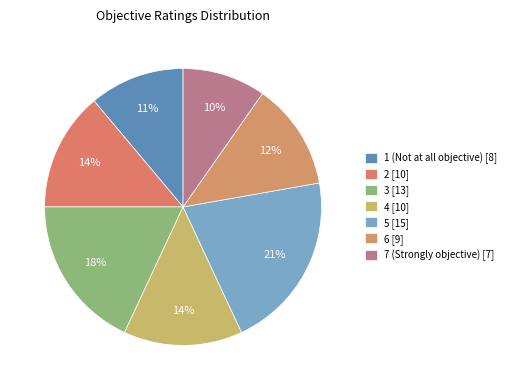

How many segments does this pie chart have?

7